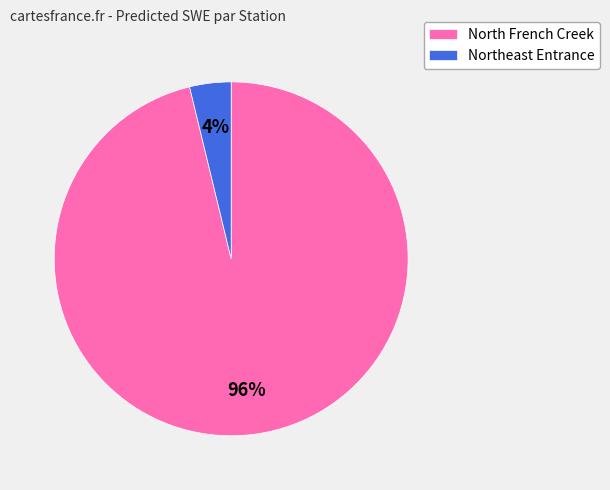

To the nearest percent, what percentage of the pie is North French Creek?

96%